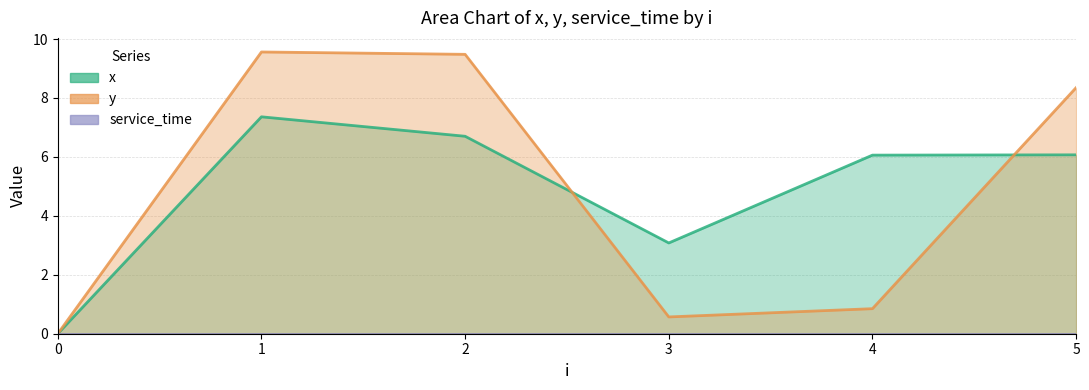

In x, how many points are higher than both neighbors (excluding endpoints)?

1